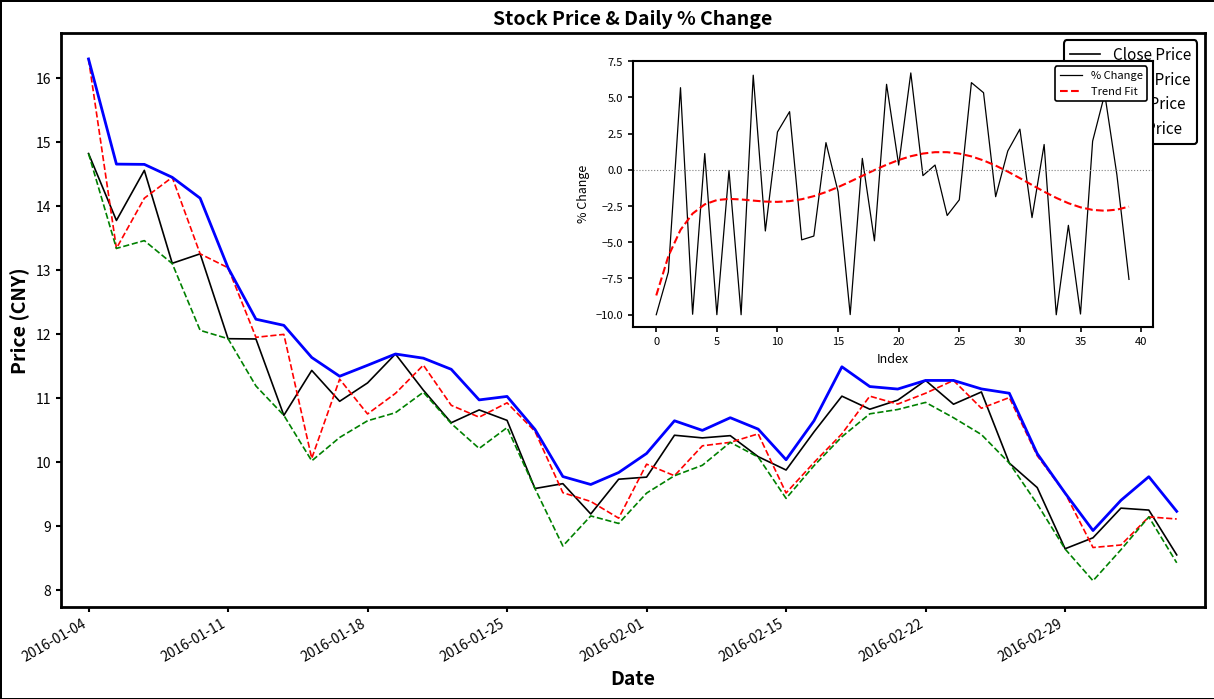

Where does the Close Price series first go above 10?

2016-01-04